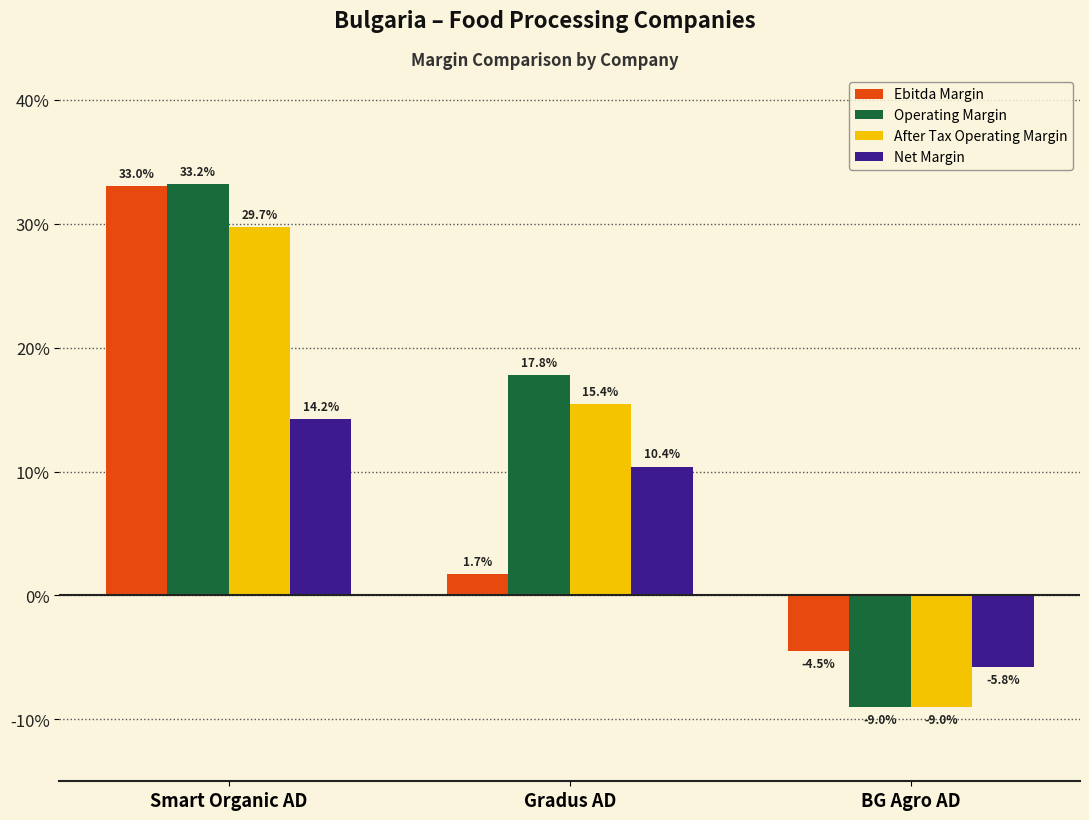

Which series changed the most between Smart Organic AD and Gradus AD?

Ebitda Margin